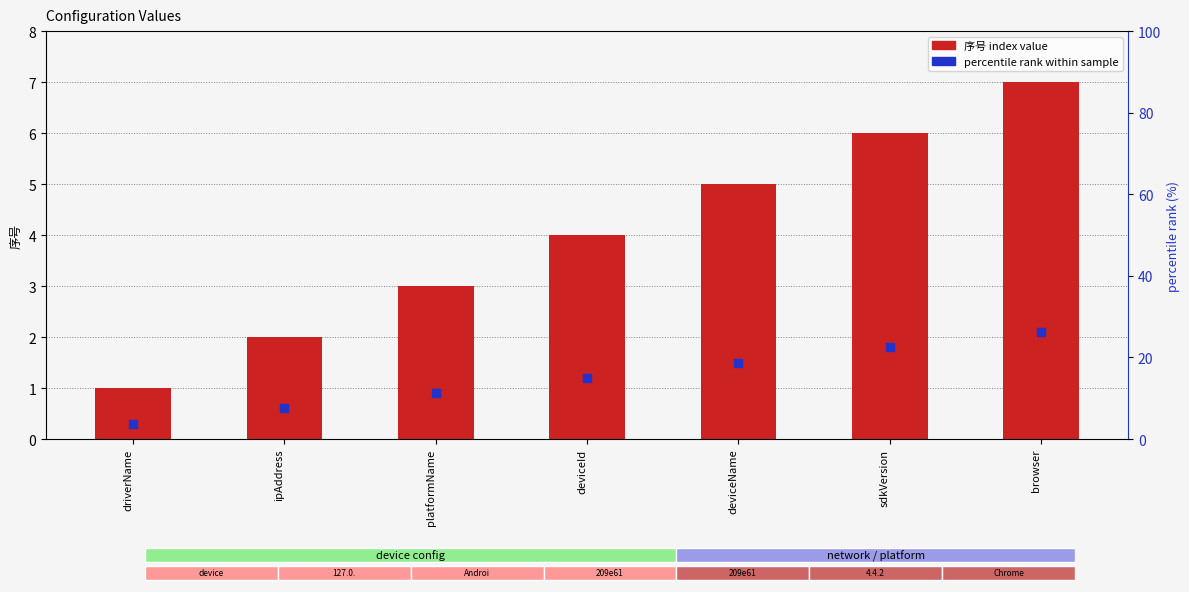

Is the value of scaled marker at ipAddress greater than the value of 序号 (index) at platformName?

No